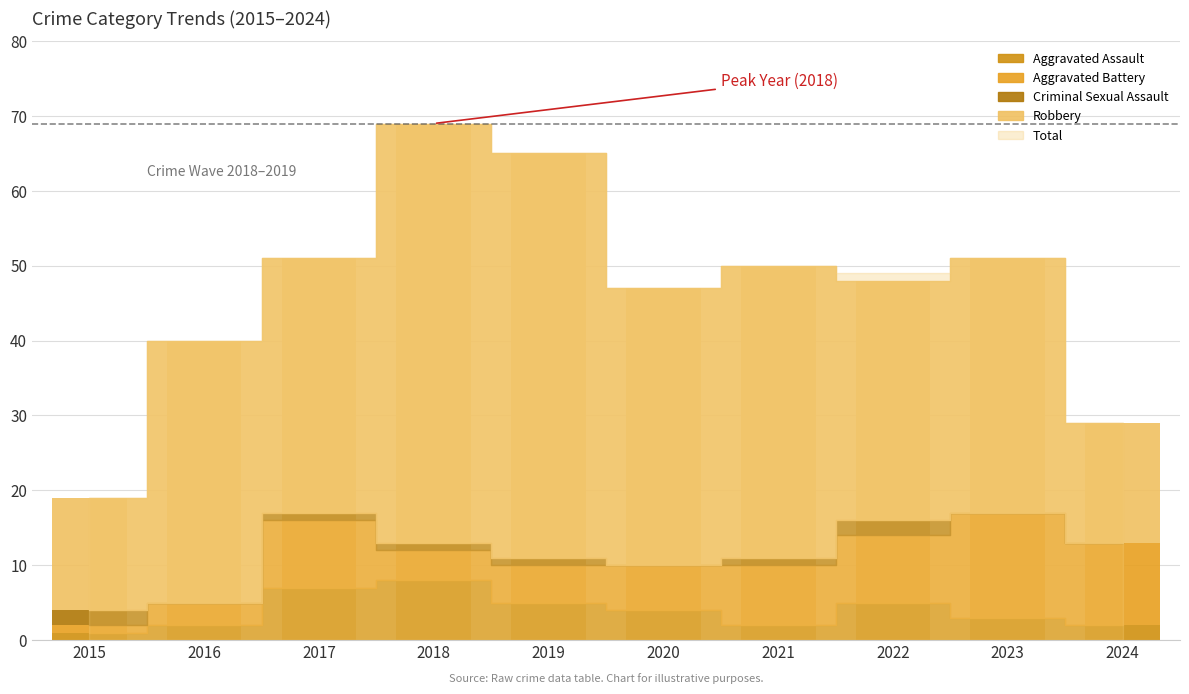

What is the difference between the maximum and second lowest values in the Criminal Sexual Assault series?

2